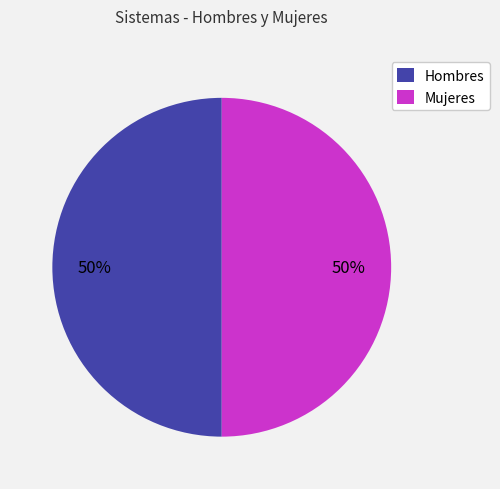

To the nearest percent, what is the average slice percentage?

50%